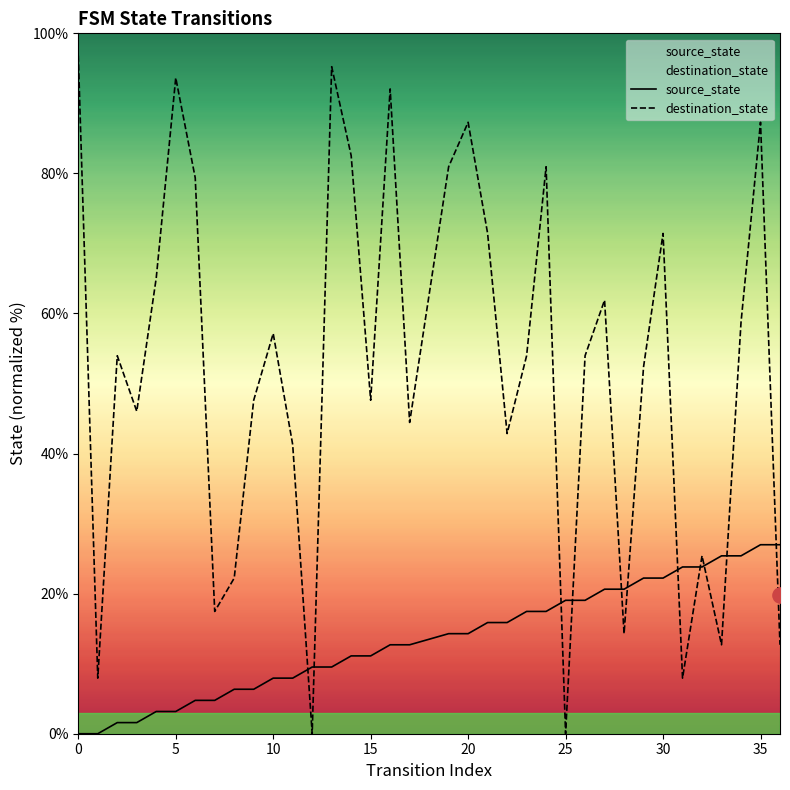

Which series has the widest spread of Y values?

destination_state